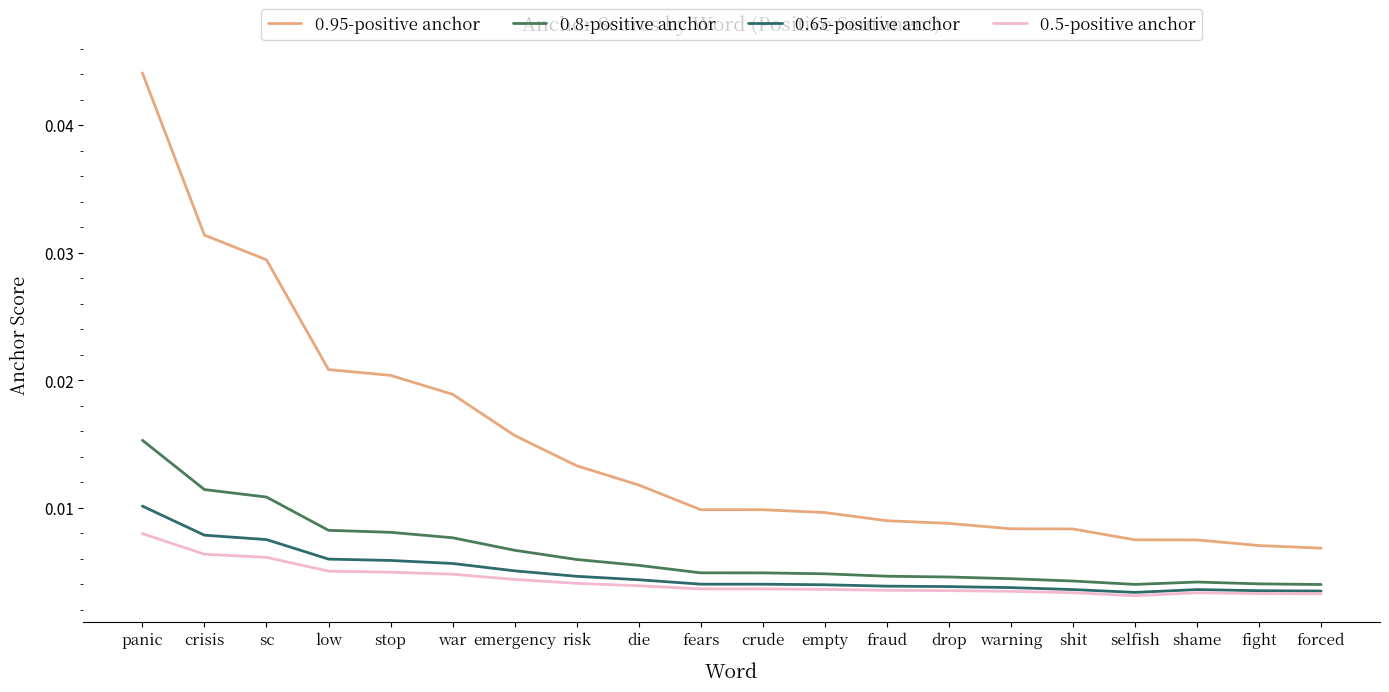

True or false: 0.8-positive anchor and 0.5-positive anchor intersect in this chart.

False